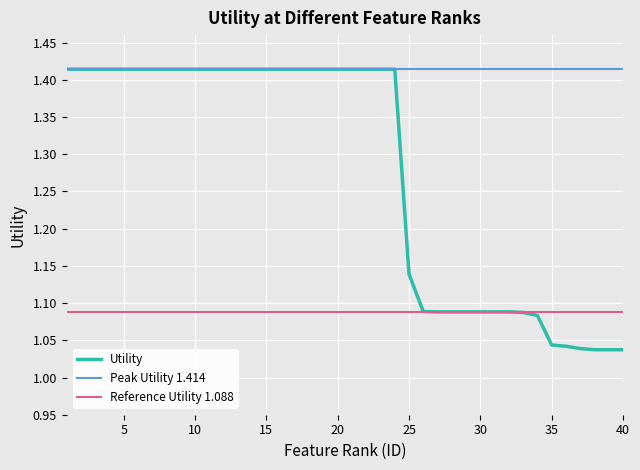

Rank the categories by value from lowest to highest.

38, 39, 40, 37, 36, 35, 34, 33, 27, 28, 29, 30, 31, 32, 26, 25, 1, 2, 3, 4, 5, 6, 7, 8, 9, 10, 11, 12, 13, 14, 15, 16, 17, 18, 19, 20, 21, 22, 23, 24